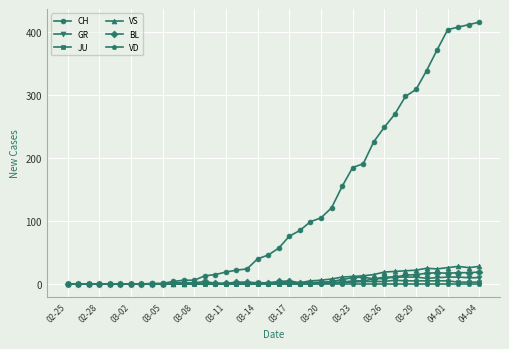

Which series has the widest spread of values?

CH